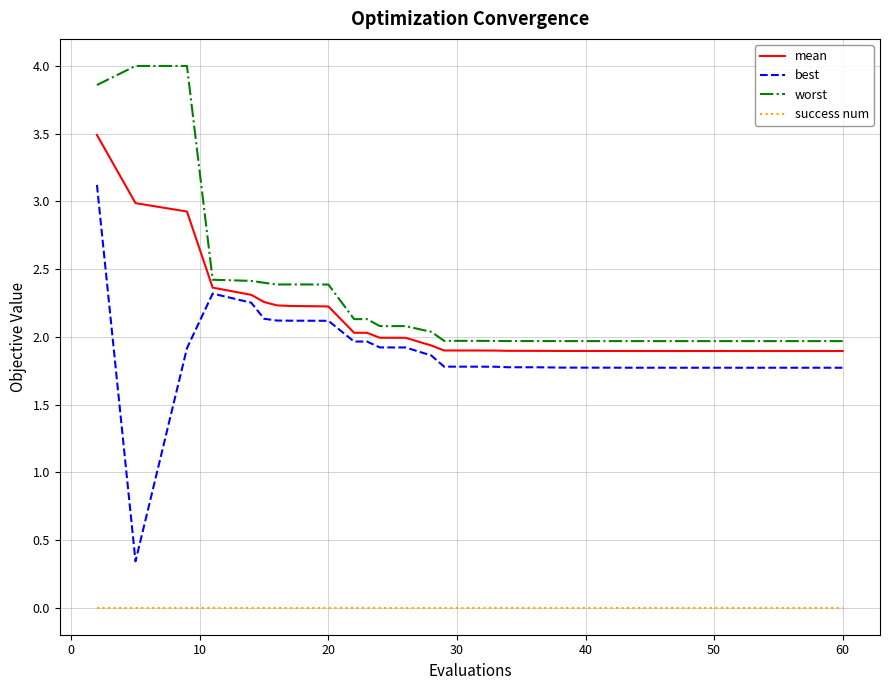

What is the maximum value shown in the chart?

4.0